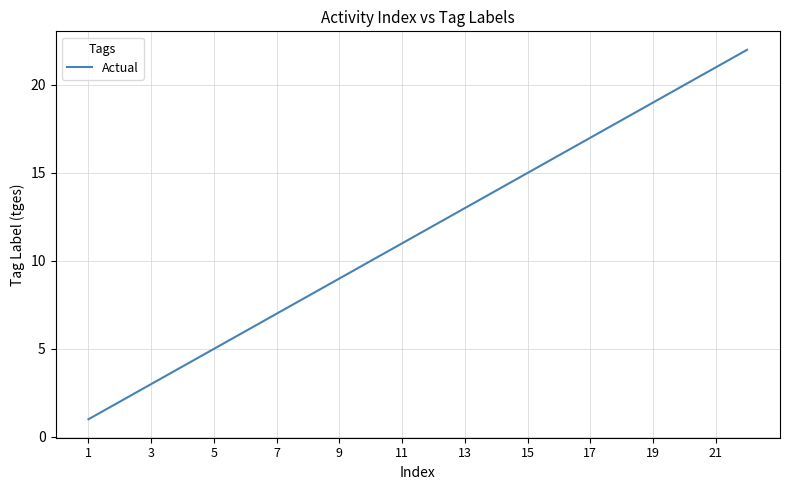

What is the greatest value displayed?

22